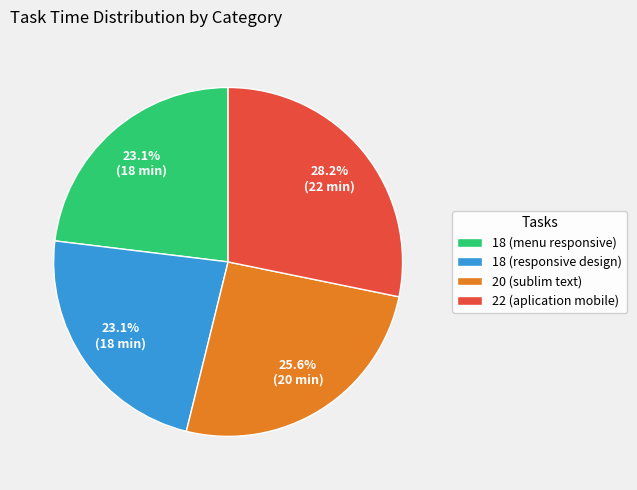

To the nearest percent, what portion does 18 (menu responsive) represent?

23%